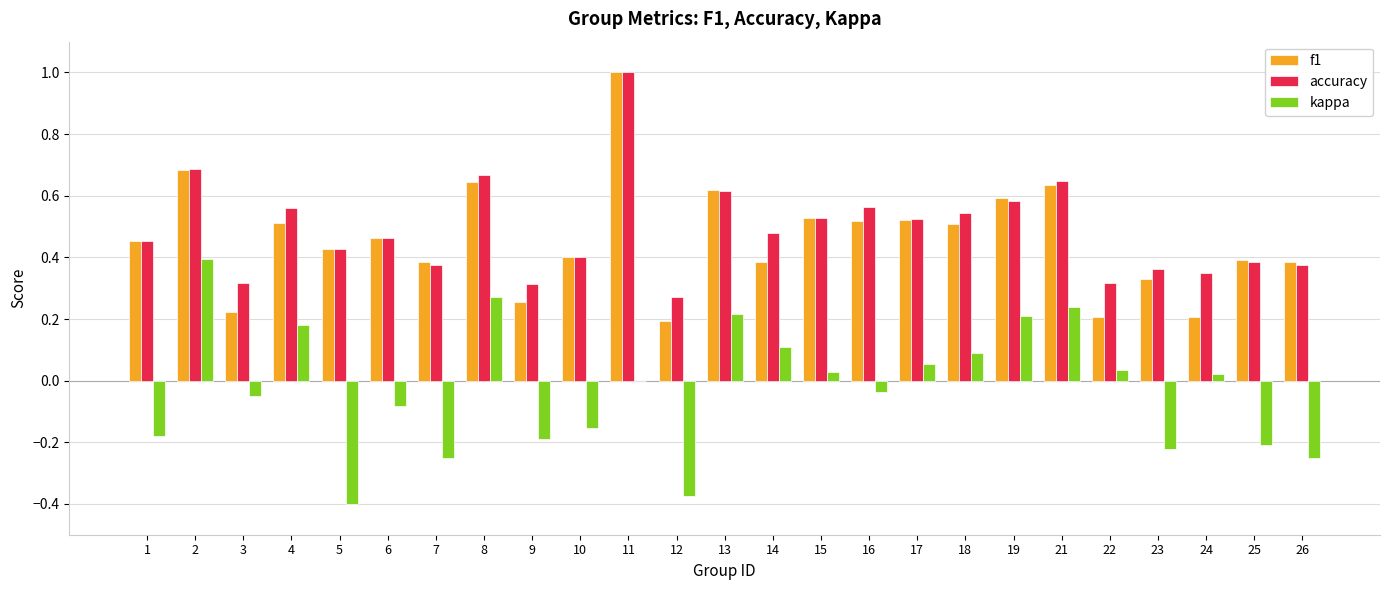

What is the maximum value for accuracy?

1.0